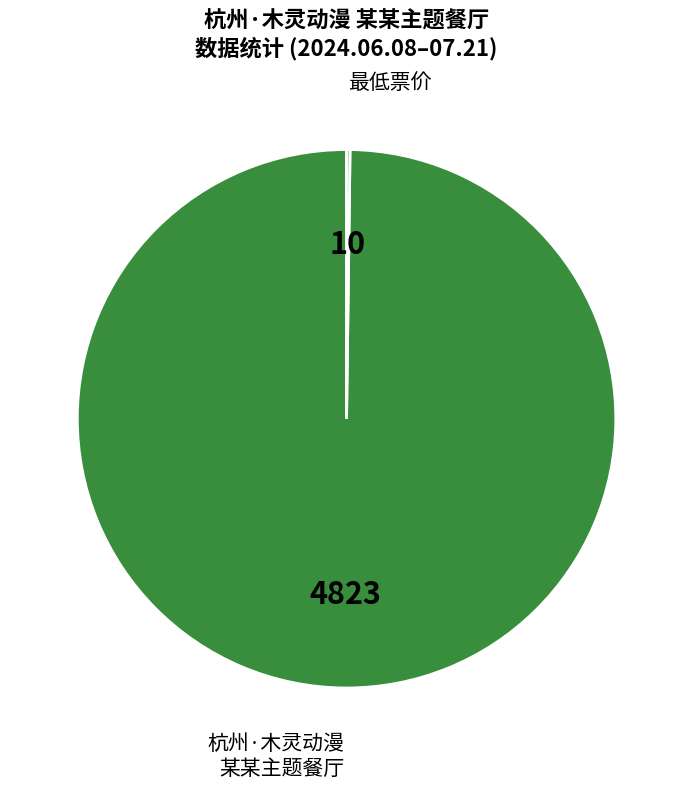

Which slice is the largest?

杭州·木灵动漫 某某主题餐厅